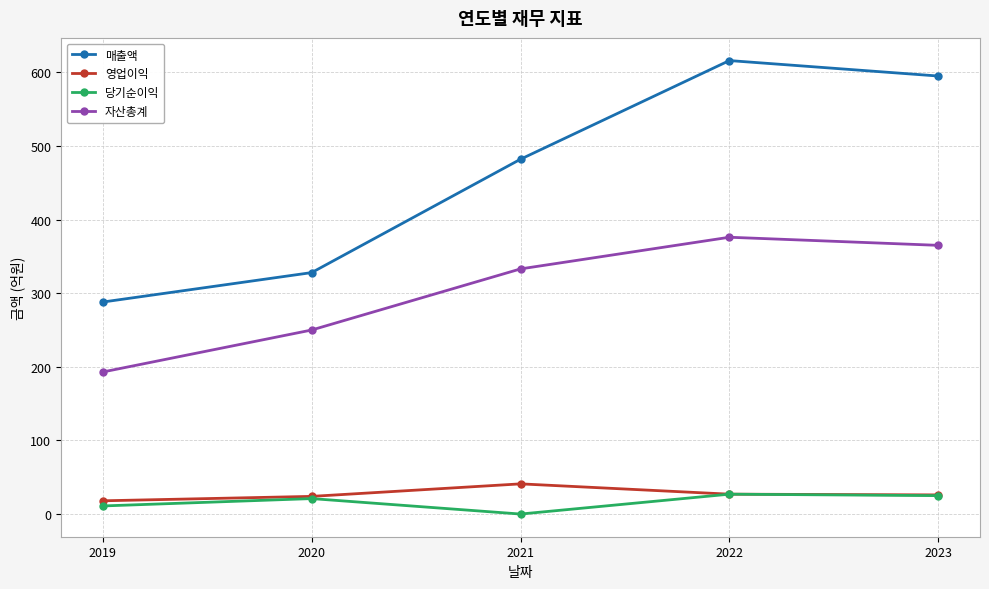

True or false: 당기순이익 and 자산총계 intersect in this chart.

False